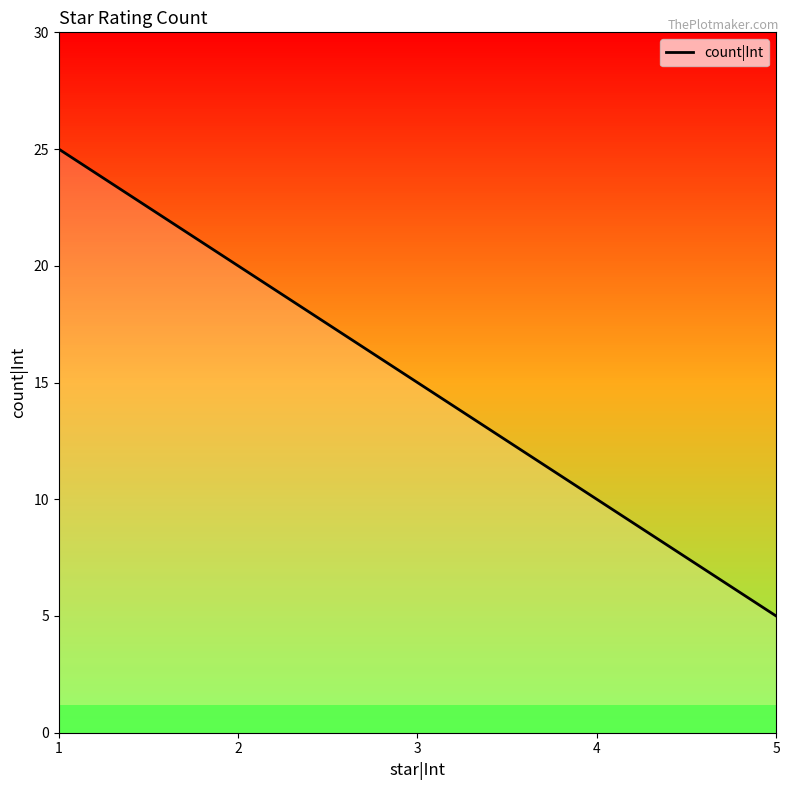

Between 2 and 5, which is larger?

2